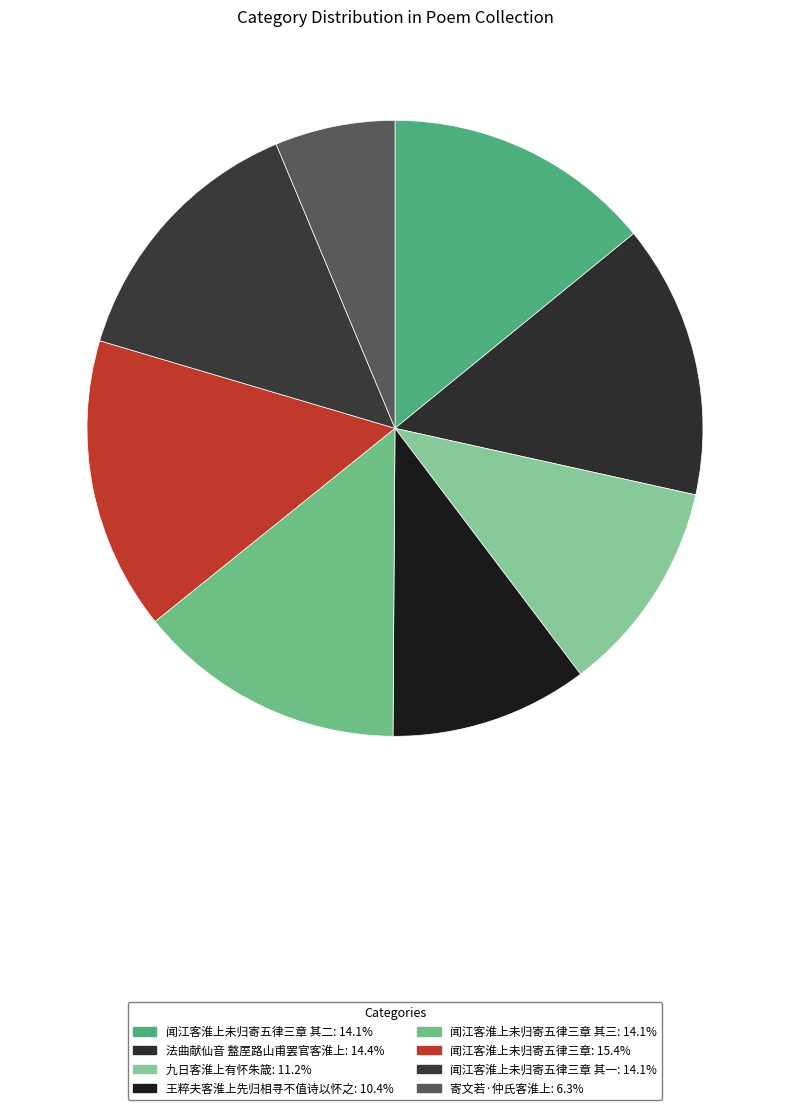

To the nearest percent, what is the average slice percentage?

12%